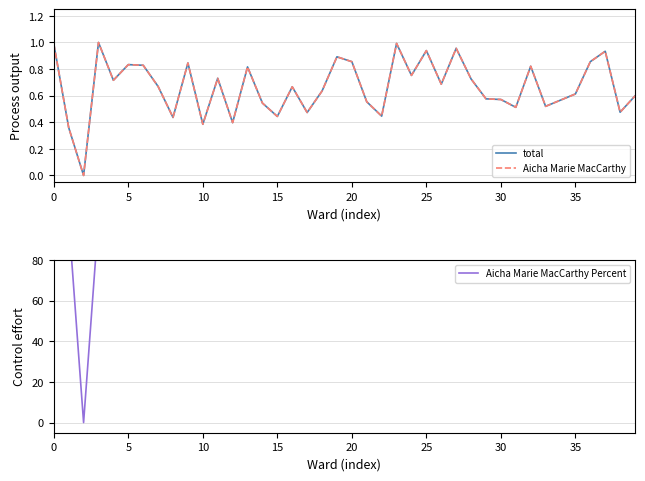

Is this an area chart (filled region under the line)?

No